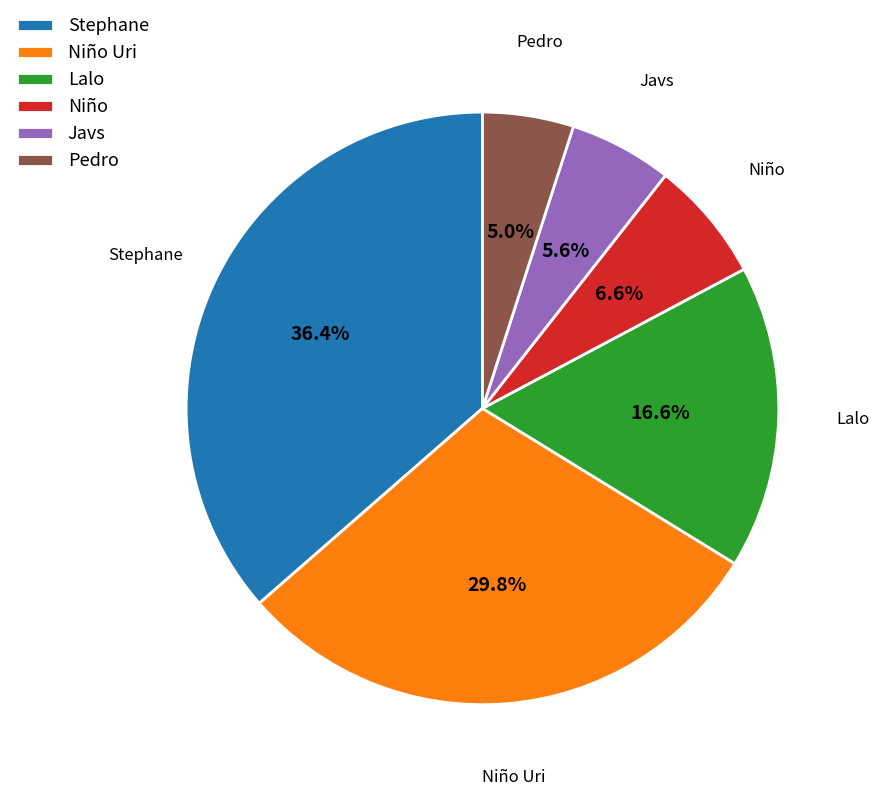

Rank the categories by value from lowest to highest.

Pedro, Javs, Niño, Lalo, Niño Uri, Stephane